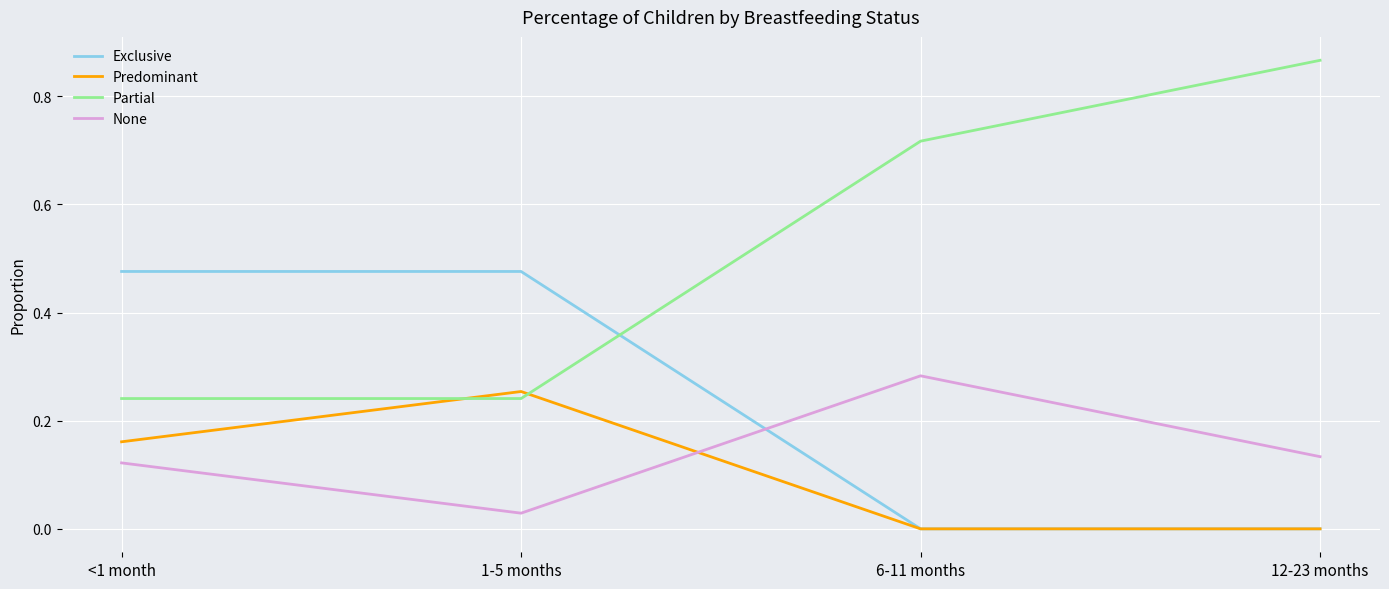

Which label corresponds to the largest value in the chart?

12-23 months